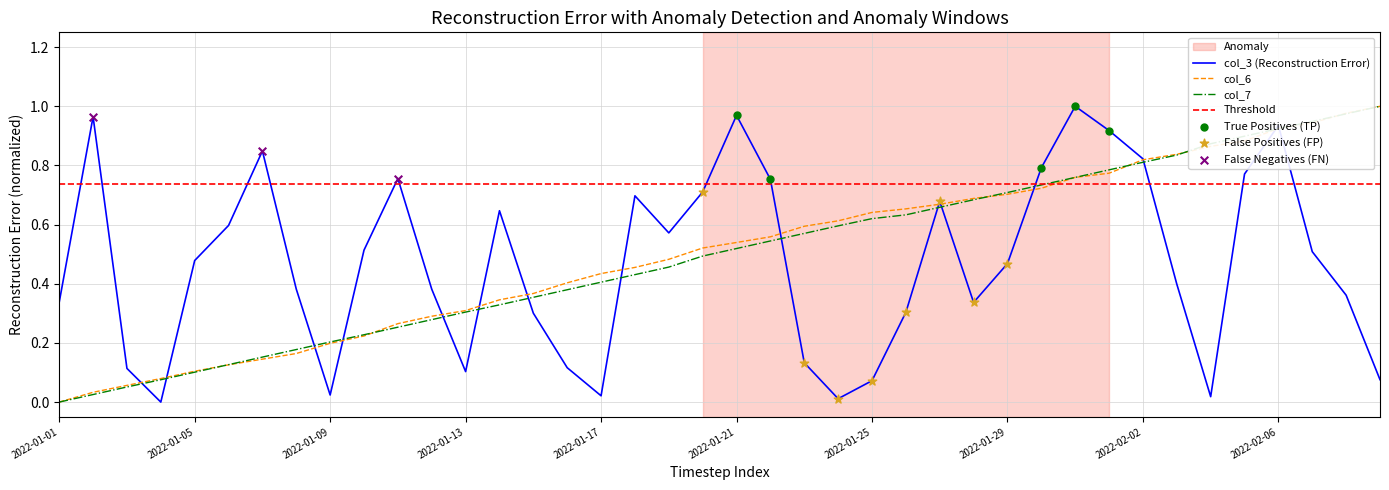

What is the total value across all series at 2022-02-08?

2.3